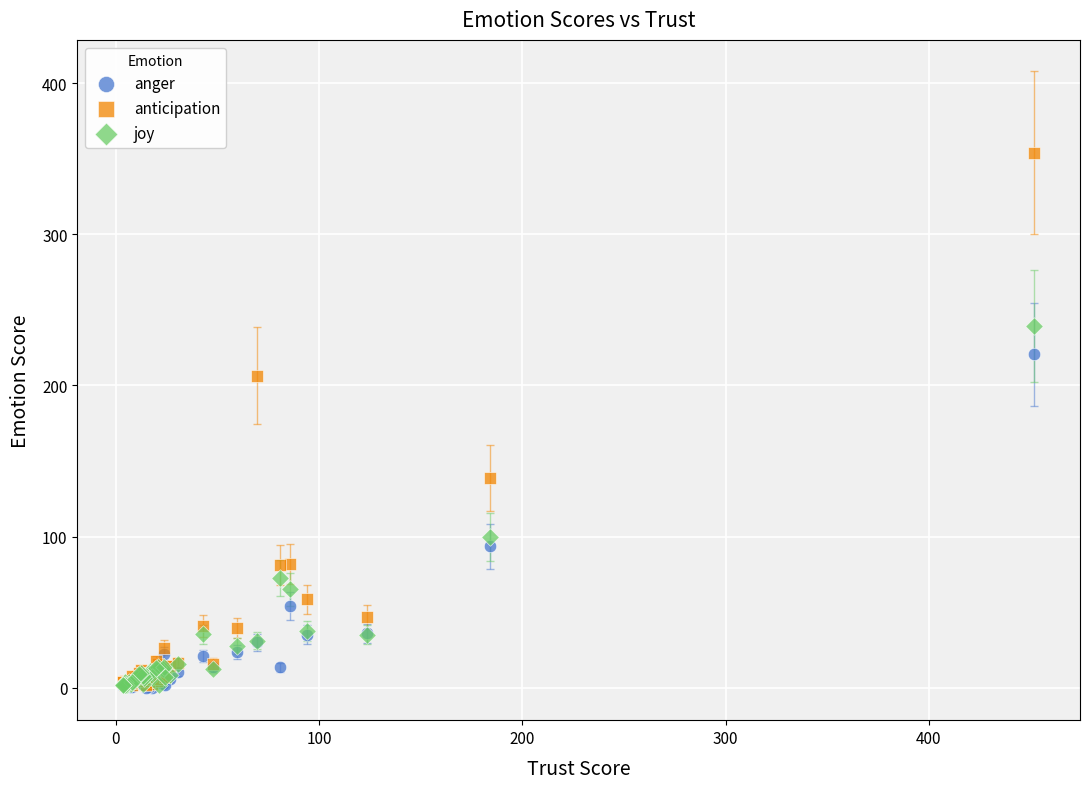

In the anger series, what Y value is closest to 110?

93.5